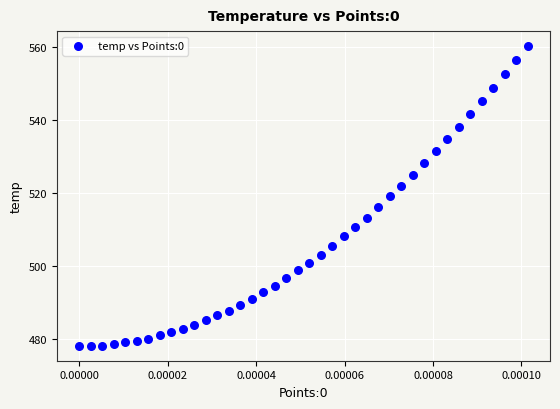

What is the range of Y values (max minus min)?

82.2